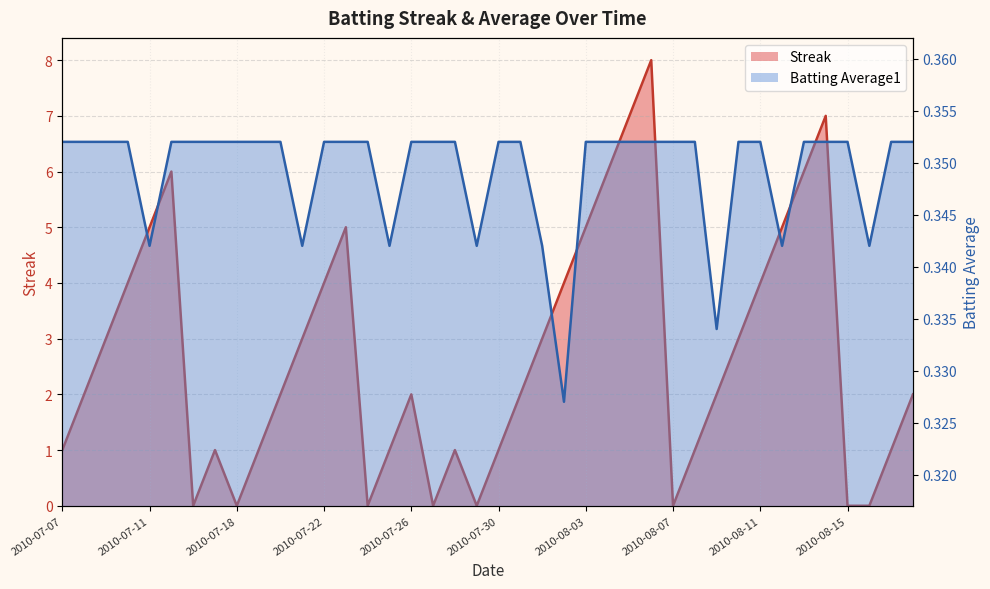

Read the Streak value at 2010-07-20.

2.0